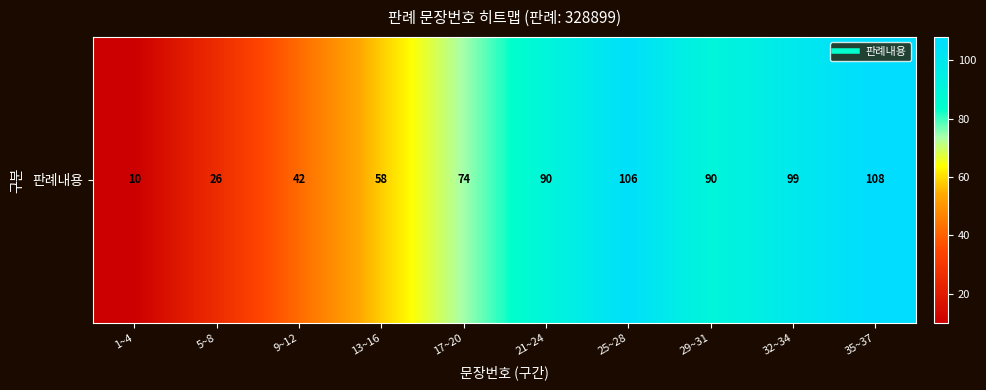

What is the maximum value shown in the chart?

108